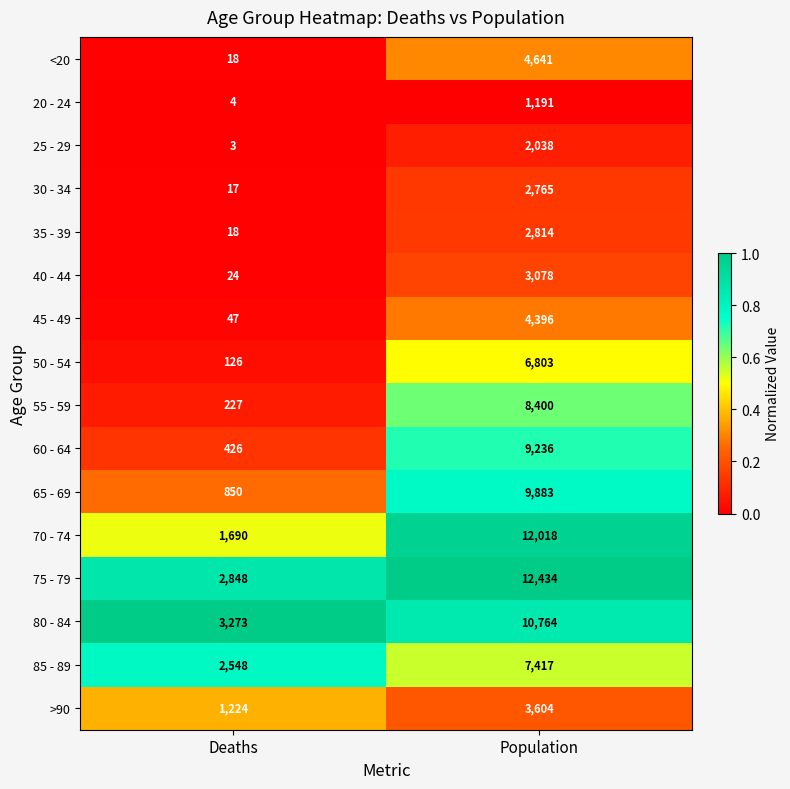

Is it true that 70 - 74 equals 747 at Deaths?

False